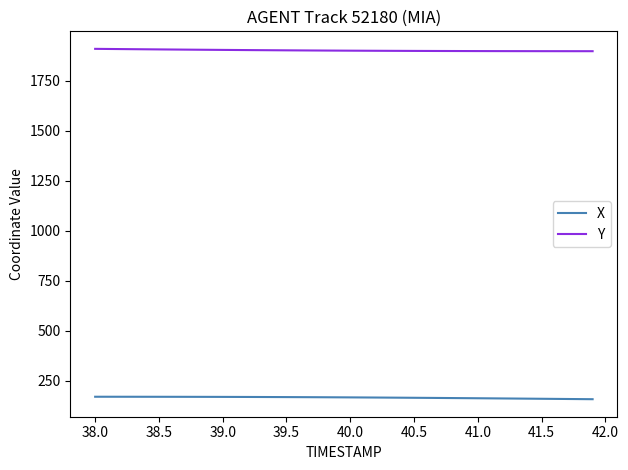

True or false: Y and X cross at least once.

False